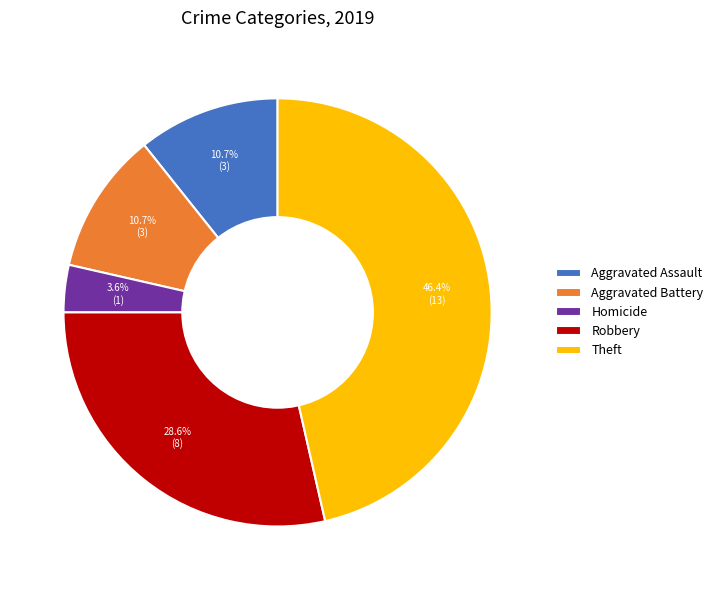

How many segments does this pie chart have?

5